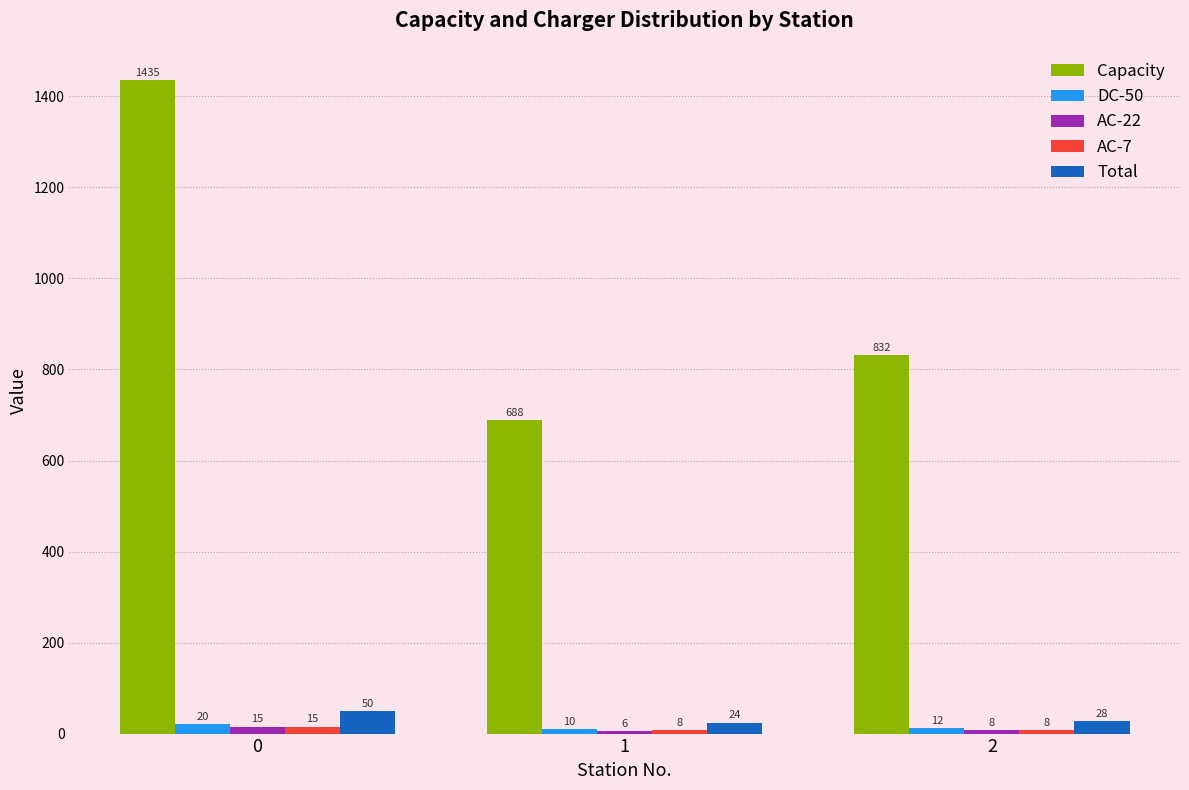

How many categories are shown in the chart?

3